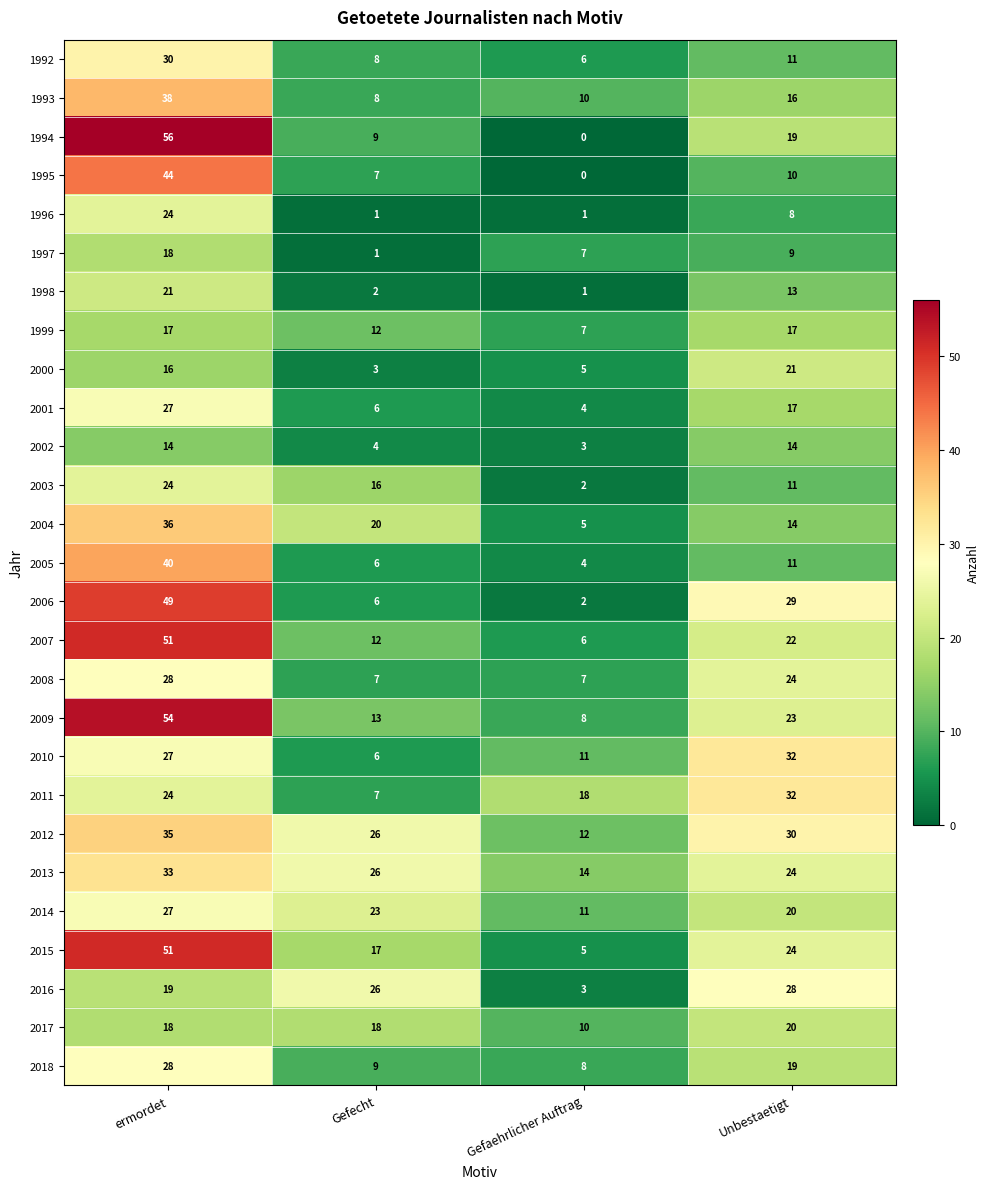

Is it true that 2016 equals 5 at Gefaehrlicher Auftrag?

False